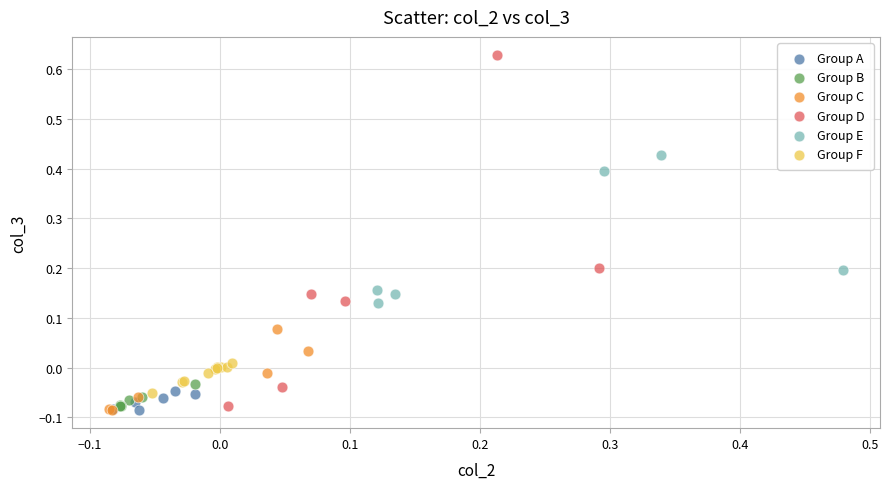

Which series has the widest spread of Y values?

Group D